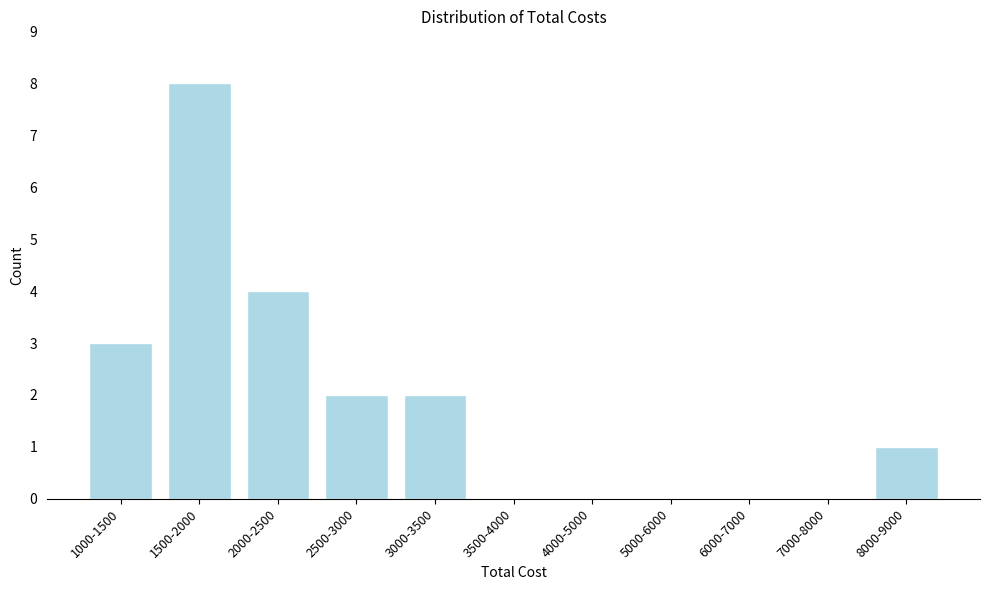

Reading left to right, extract all data points from this chart.

1000-1500=3	1500-2000=8	2000-2500=4	2500-3000=2	3000-3500=2	3500-4000=0	4000-5000=0	5000-6000=0	6000-7000=0	7000-8000=0	8000-9000=1